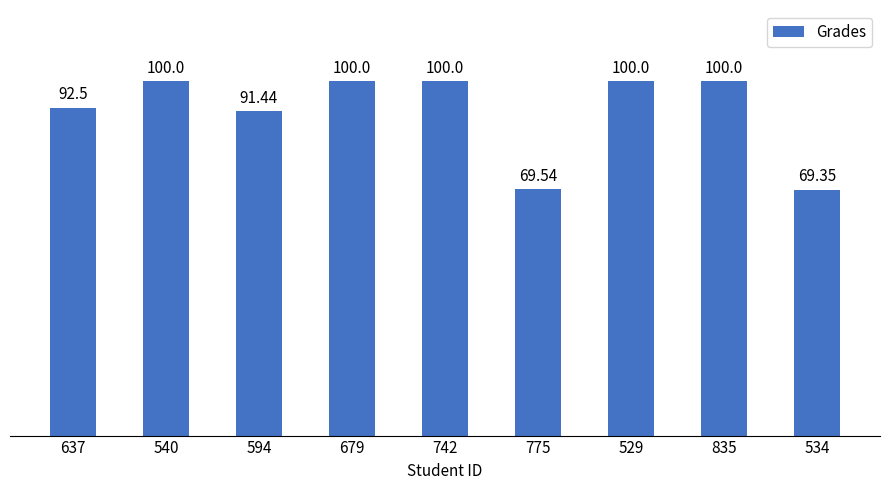

What is the maximum value shown in the chart?

100.0